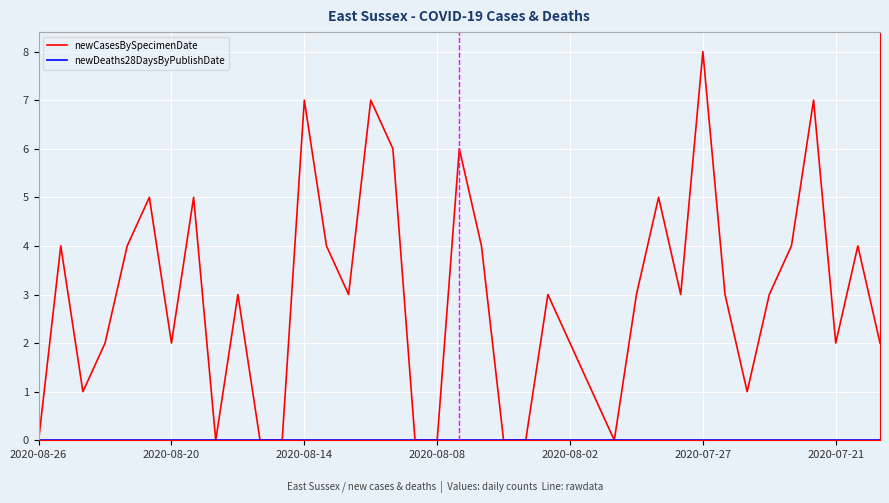

Which series has the largest range (max minus min)?

newCasesBySpecimenDate